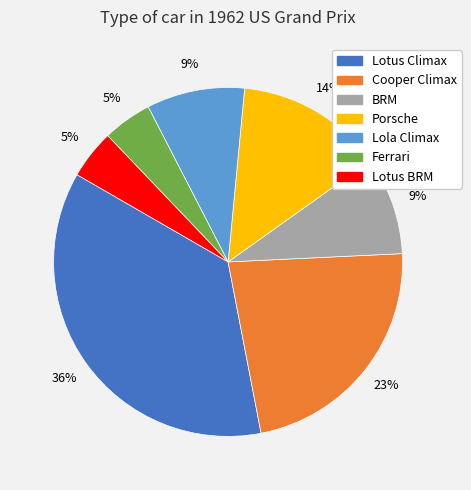

Do Lotus BRM and Ferrari together represent more than half of the pie?

No